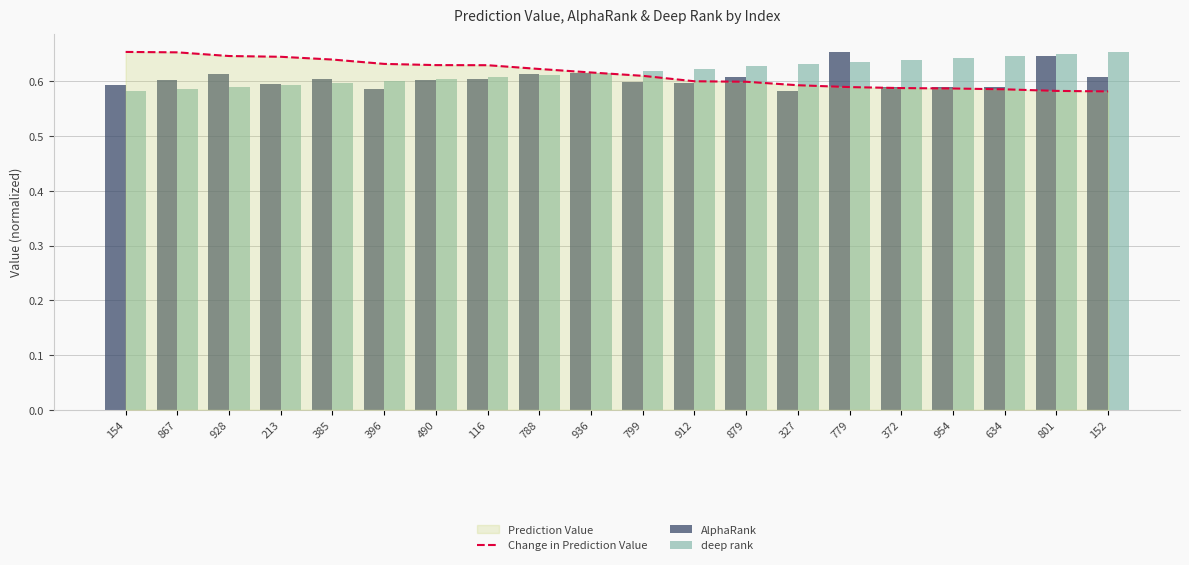

What is the label of the 6th bar from the right?

779